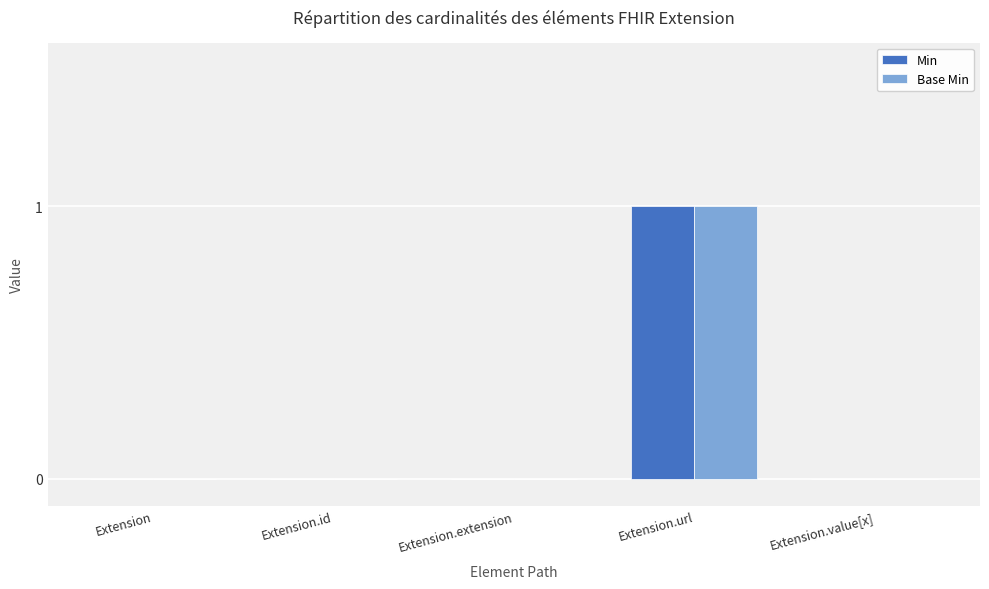

At which label does Base Min reach its peak?

Extension.url